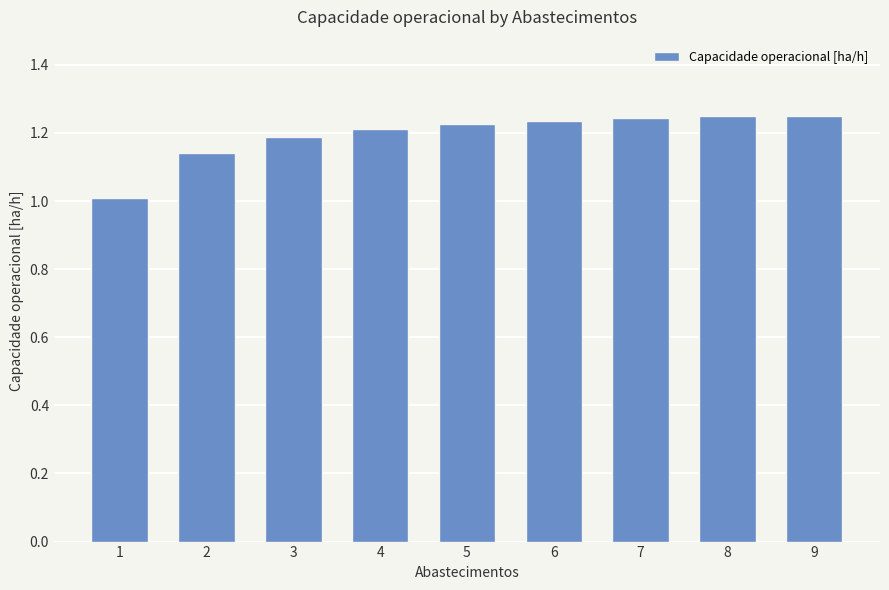

Is it true that the value at 5 is 1.8?

False